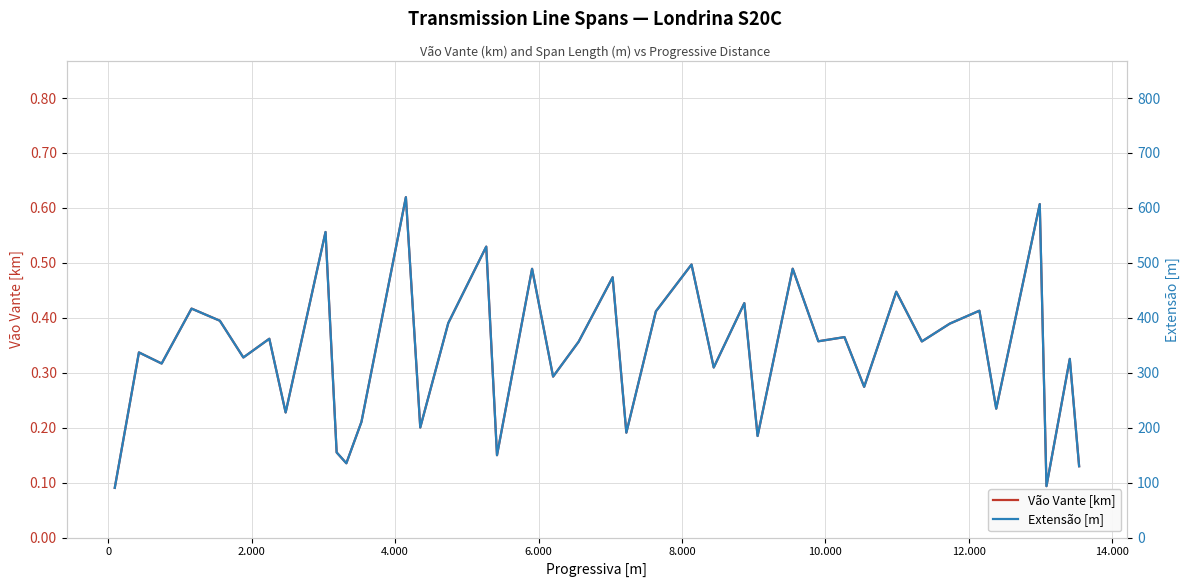

True or false: Extensão [m] and Vão Vante [km] cross at least once.

False